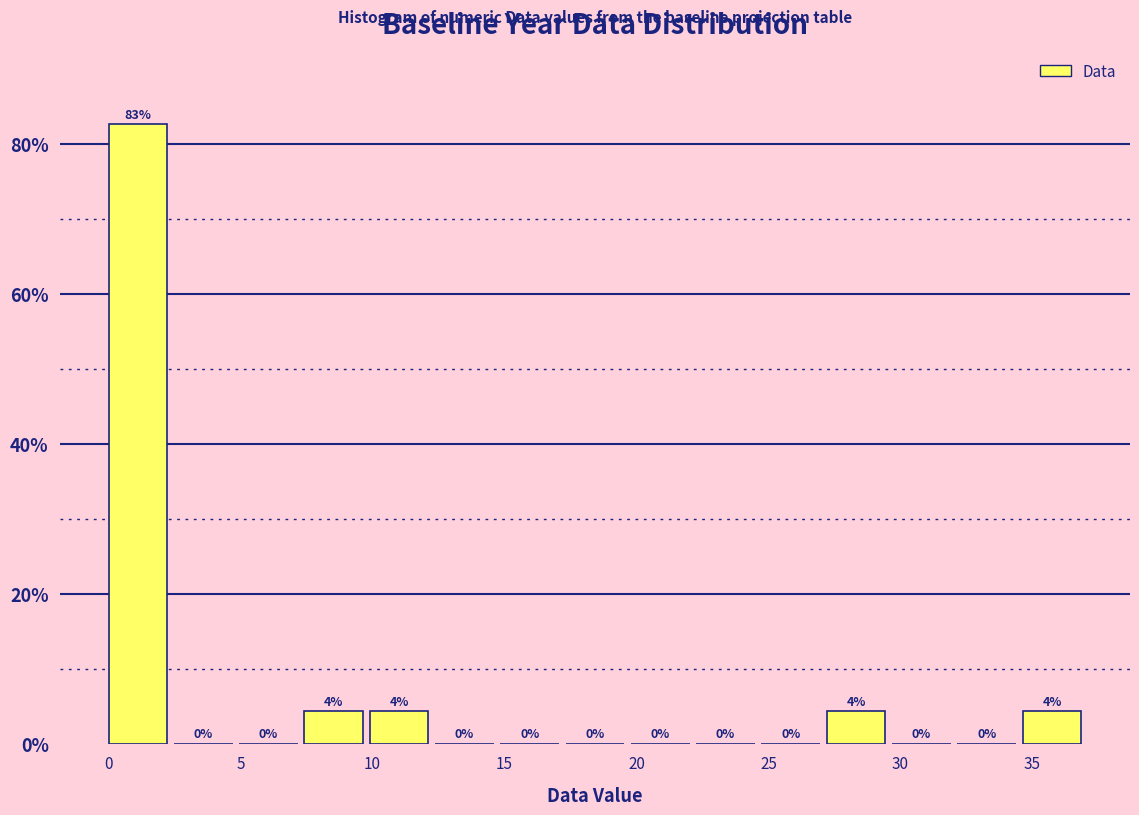

Over which range of the x-axis is the bar tallest?

0.0 to 2.5